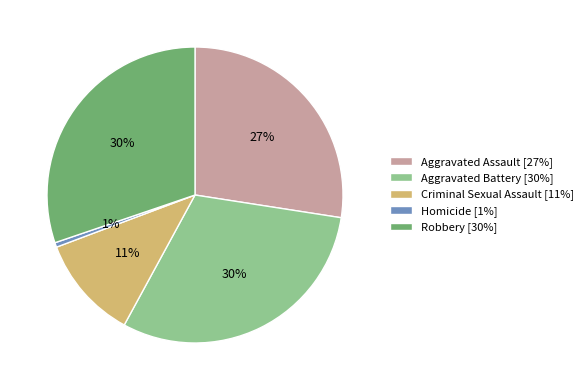

Which has a higher value, Robbery [30%] or Homicide [1%]?

Robbery [30%]